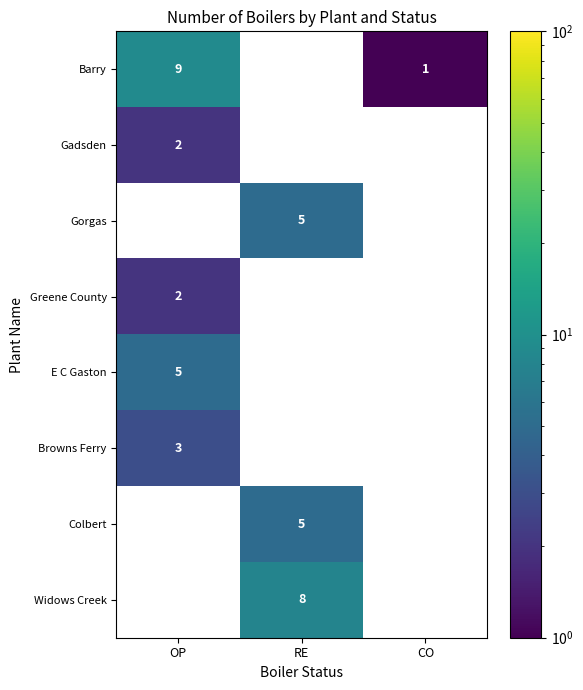

The value of Gorgas at RE is 7. True or false?

False